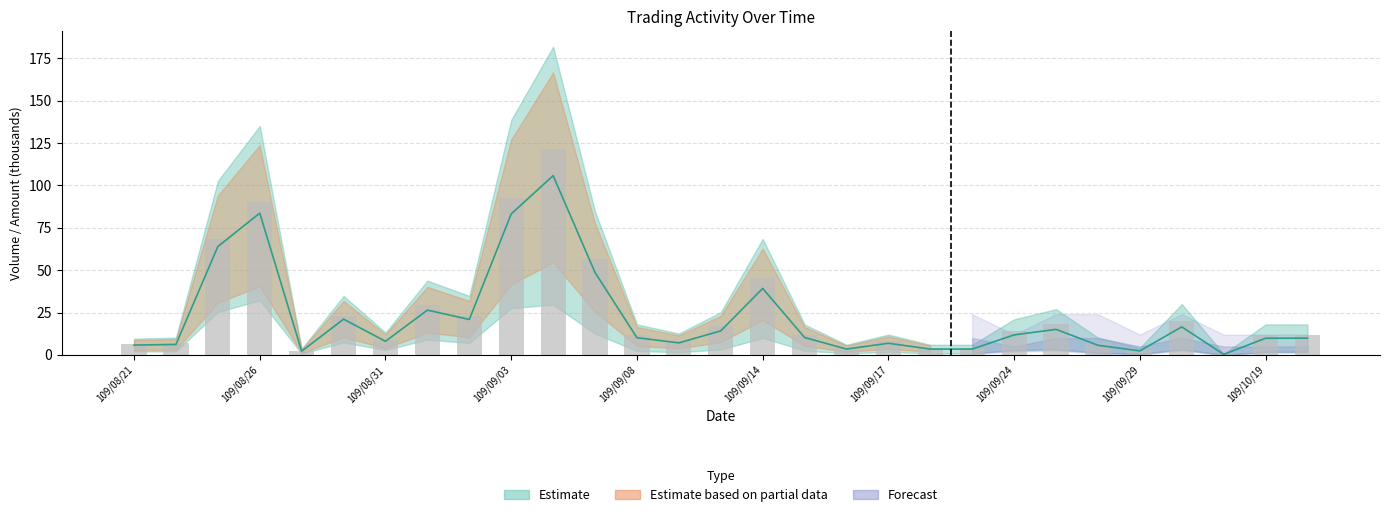

The chart shows a value of 2.0 at 109/08/26. True or false?

False